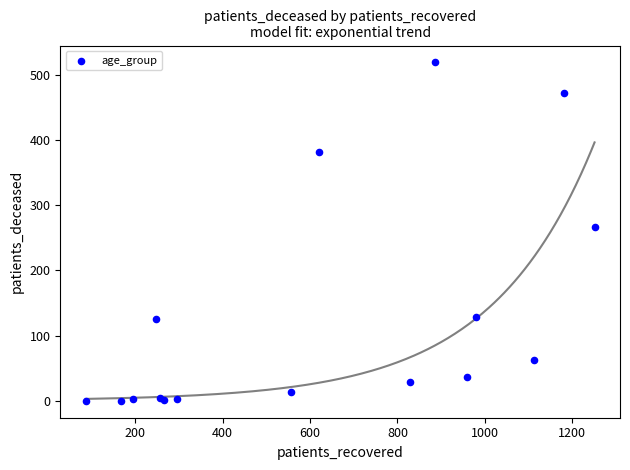

What Y value in the scatter plot is closest to 259?

267